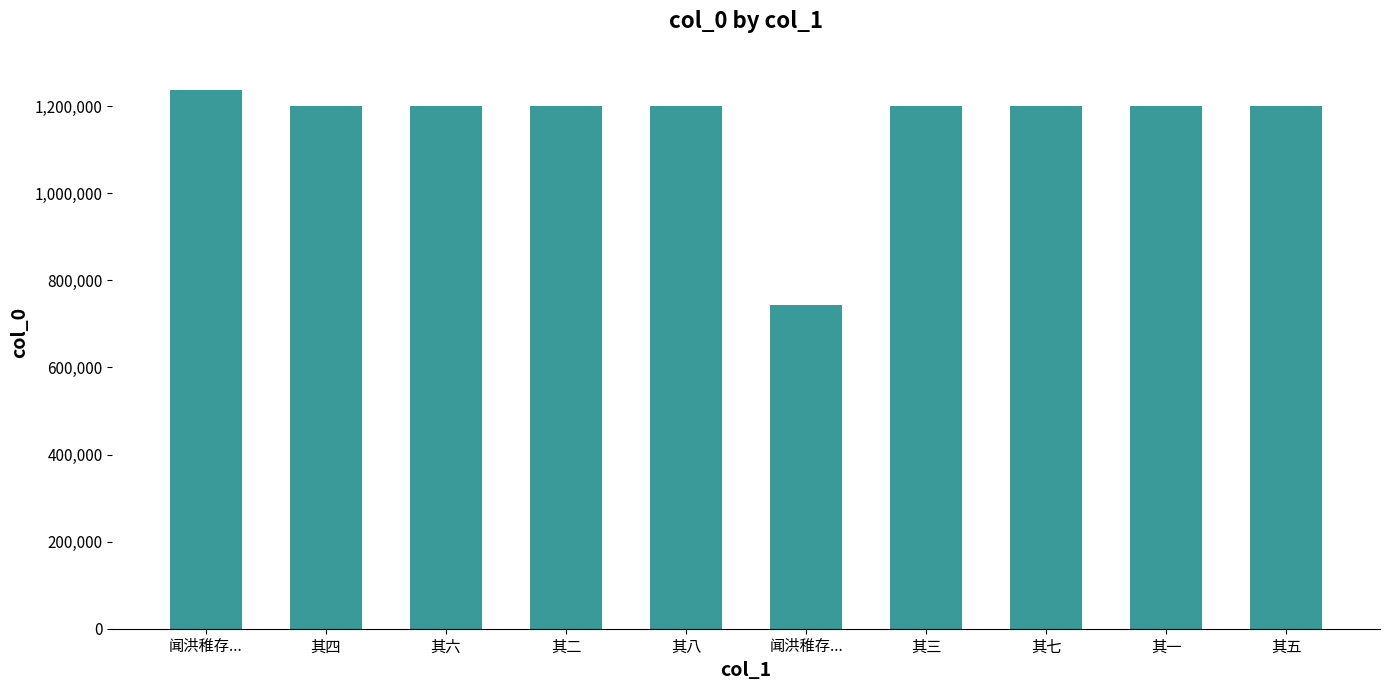

Rank the categories by value from highest to lowest.

闻洪稚存..., 其八, 其七, 其六, 其五, 其四, 其三, 其二, 其一, 闻洪稚存...